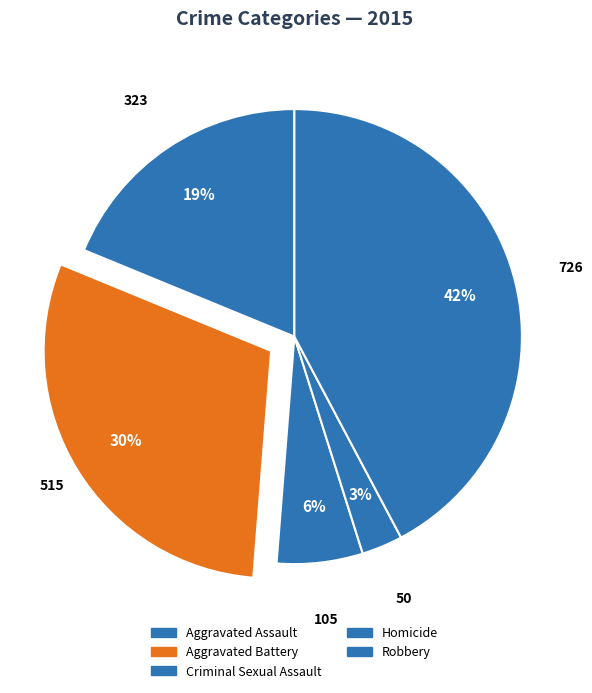

How many segments does this pie chart have?

5